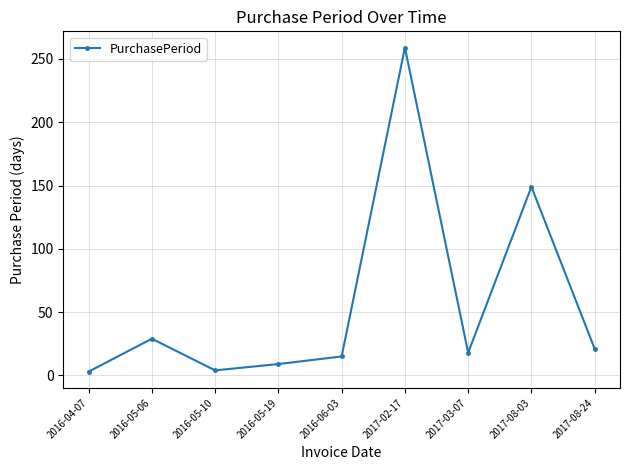

What is the smallest value displayed?

3